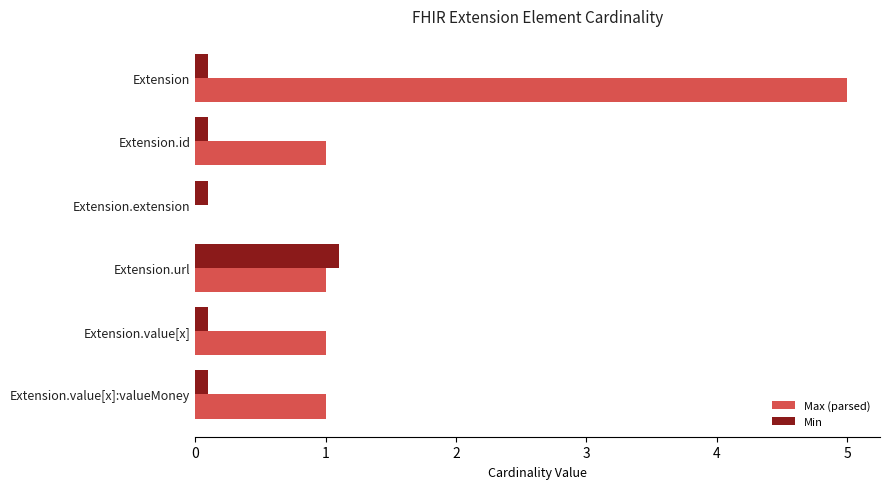

What is the sum of all Max (parsed) values?

9.0